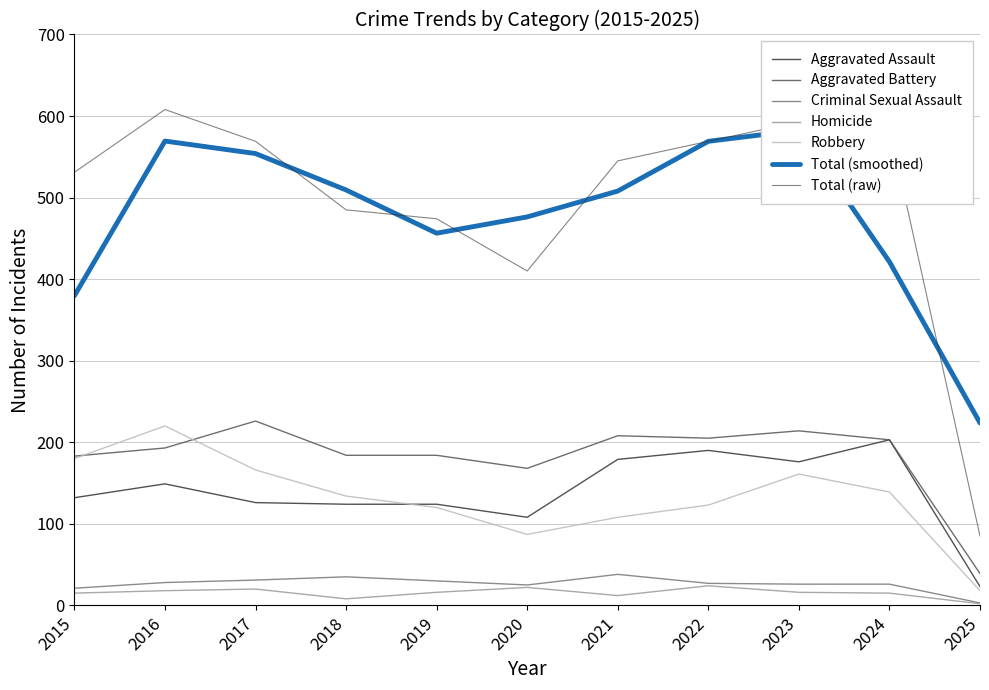

How many data points in Total are above 545?

5